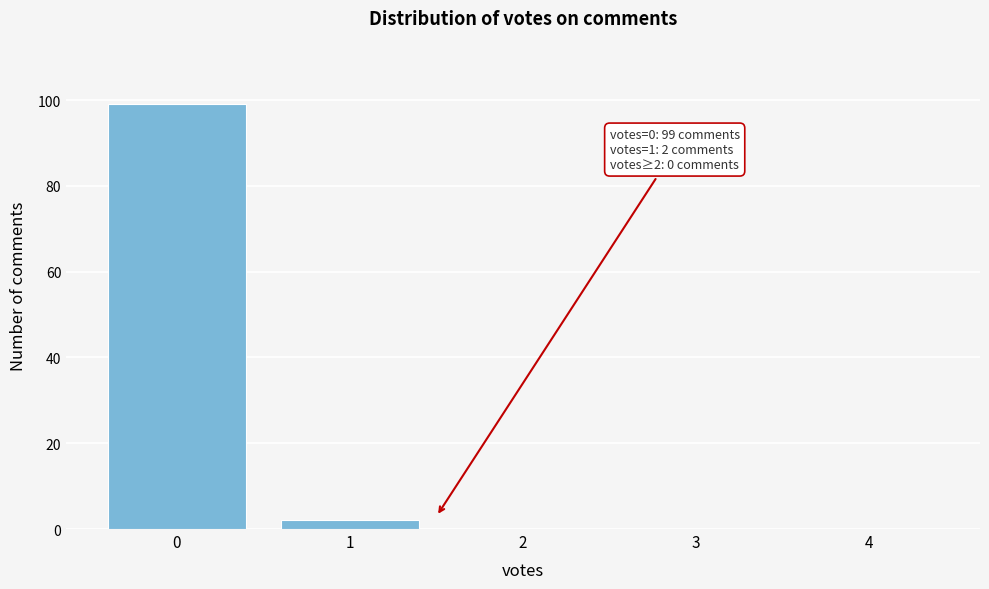

Reading left to right, list all the values displayed in this chart.

0=99	1=2	2=0	3=0	4=0